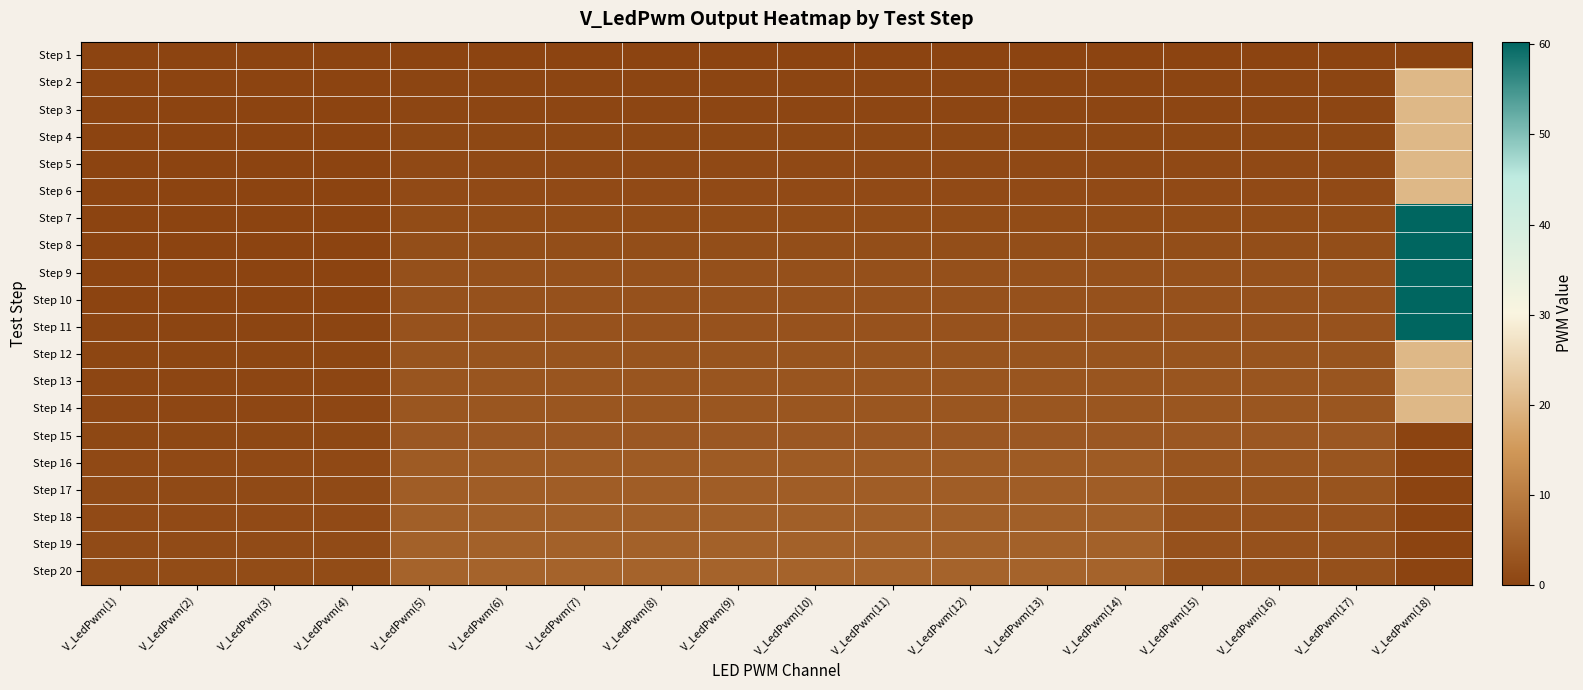

Which series has the largest range (max minus min)?

Step 7